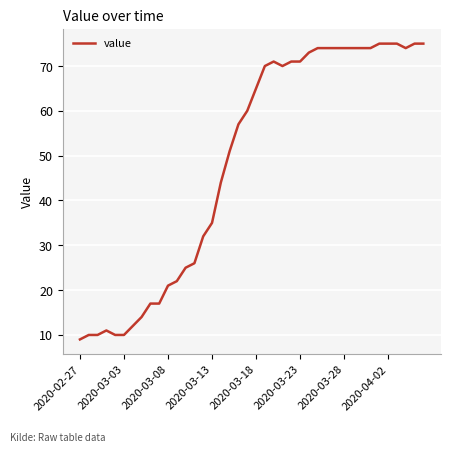

What is the difference between the maximum and minimum values?

66